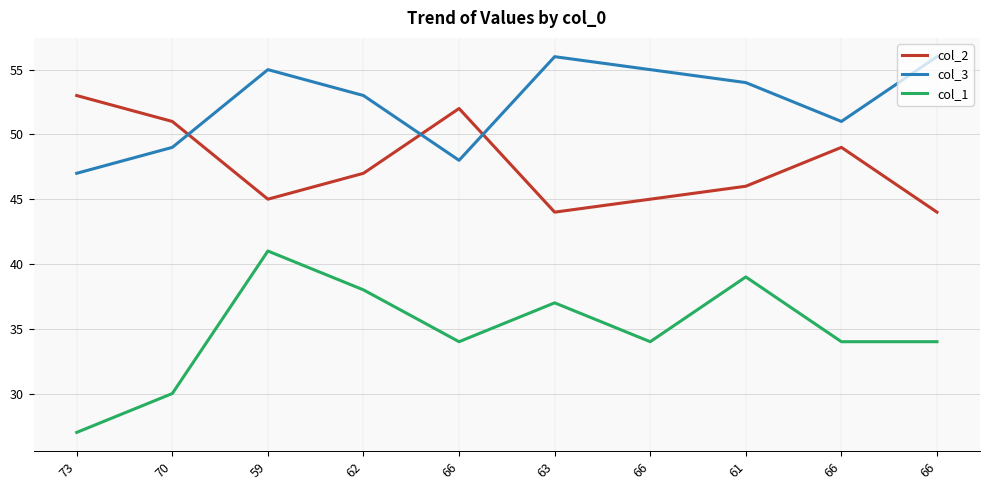

Rank the categories by col_2 value from lowest to highest.

63, 66, 59, 66, 61, 62, 66, 70, 66, 73